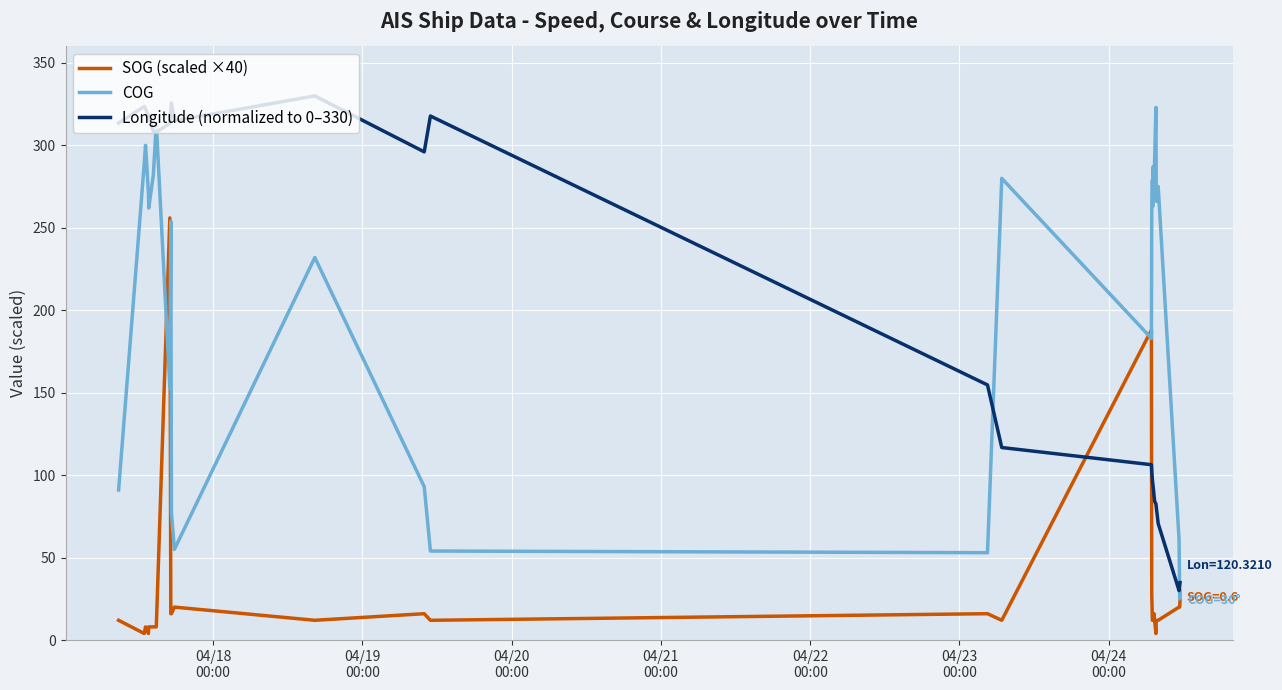

In COG, how many points are lower than both neighbors (excluding endpoints)?

10